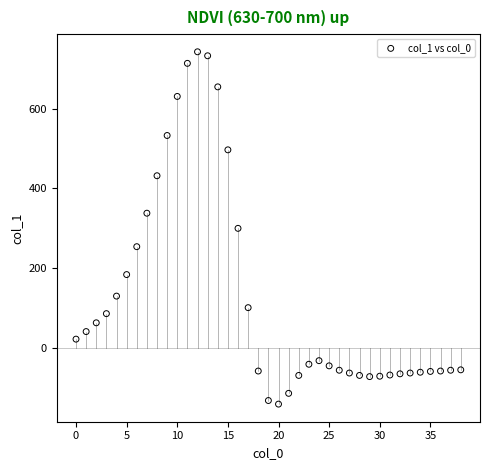

What is the range of Y values (max minus min)?

884